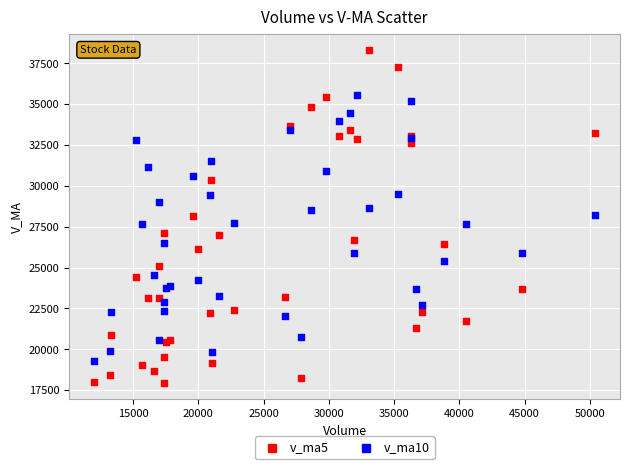

Which series contains the lowest Y value?

v_ma5